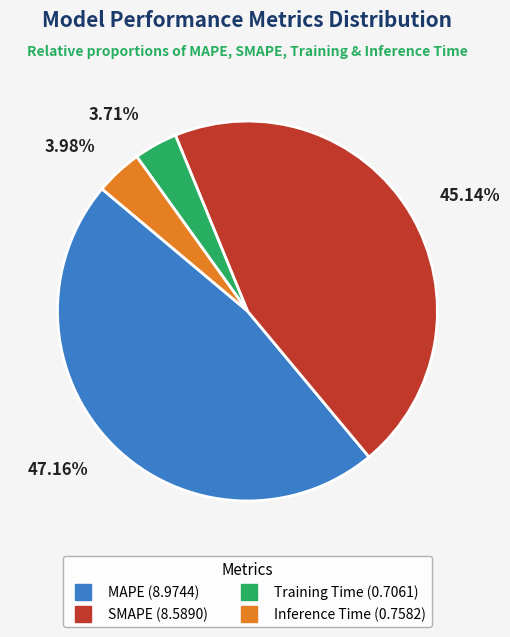

To the nearest percent, what is the average slice percentage?

25%